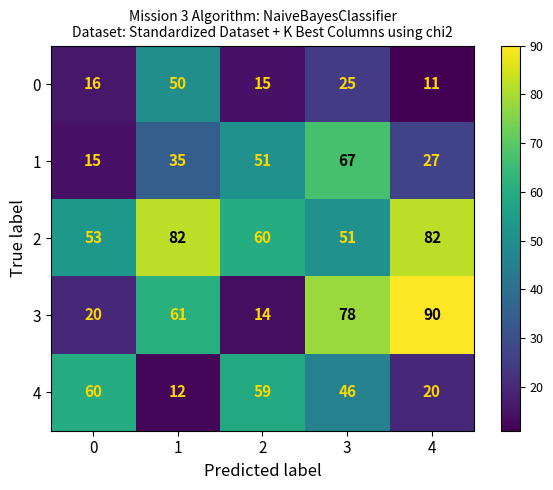

Reading right to left, extract all data points from this chart.

0: 4=11	3=25	2=15	1=50	0=16
1: 4=27	3=67	2=51	1=35	0=15
2: 4=82	3=51	2=60	1=82	0=53
3: 4=90	3=78	2=14	1=61	0=20
4: 4=20	3=46	2=59	1=12	0=60